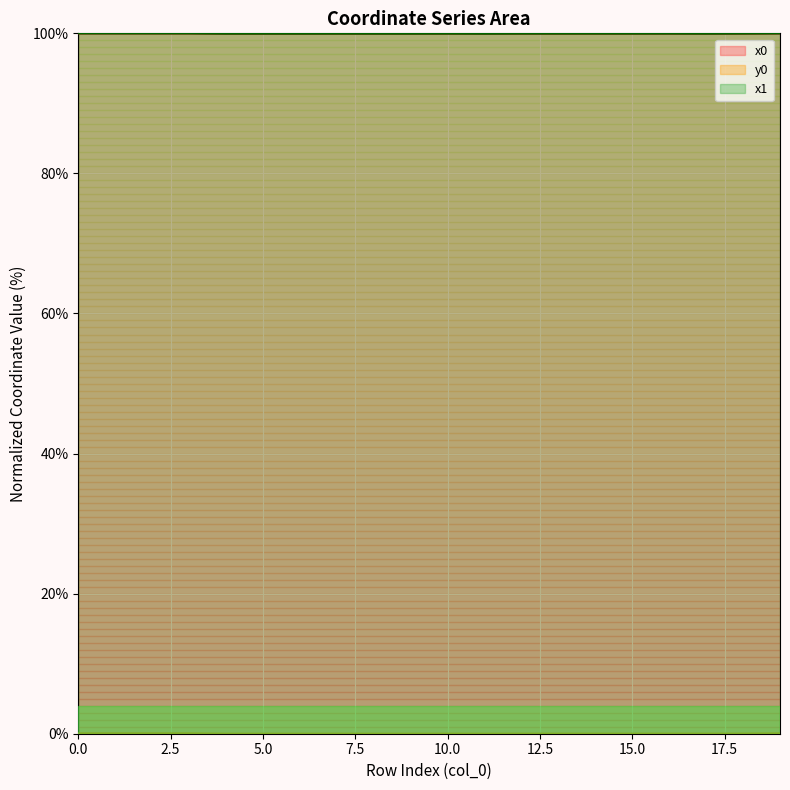

True or false: y0 and x1 intersect in this chart.

False